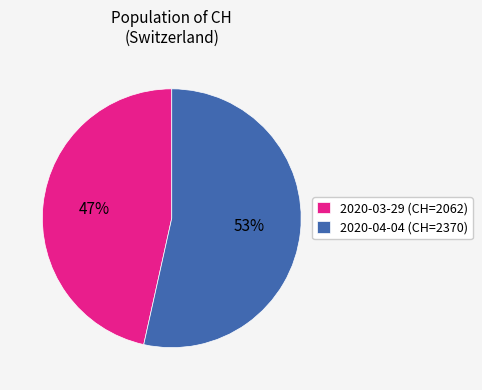

How many segments does this pie chart have?

2